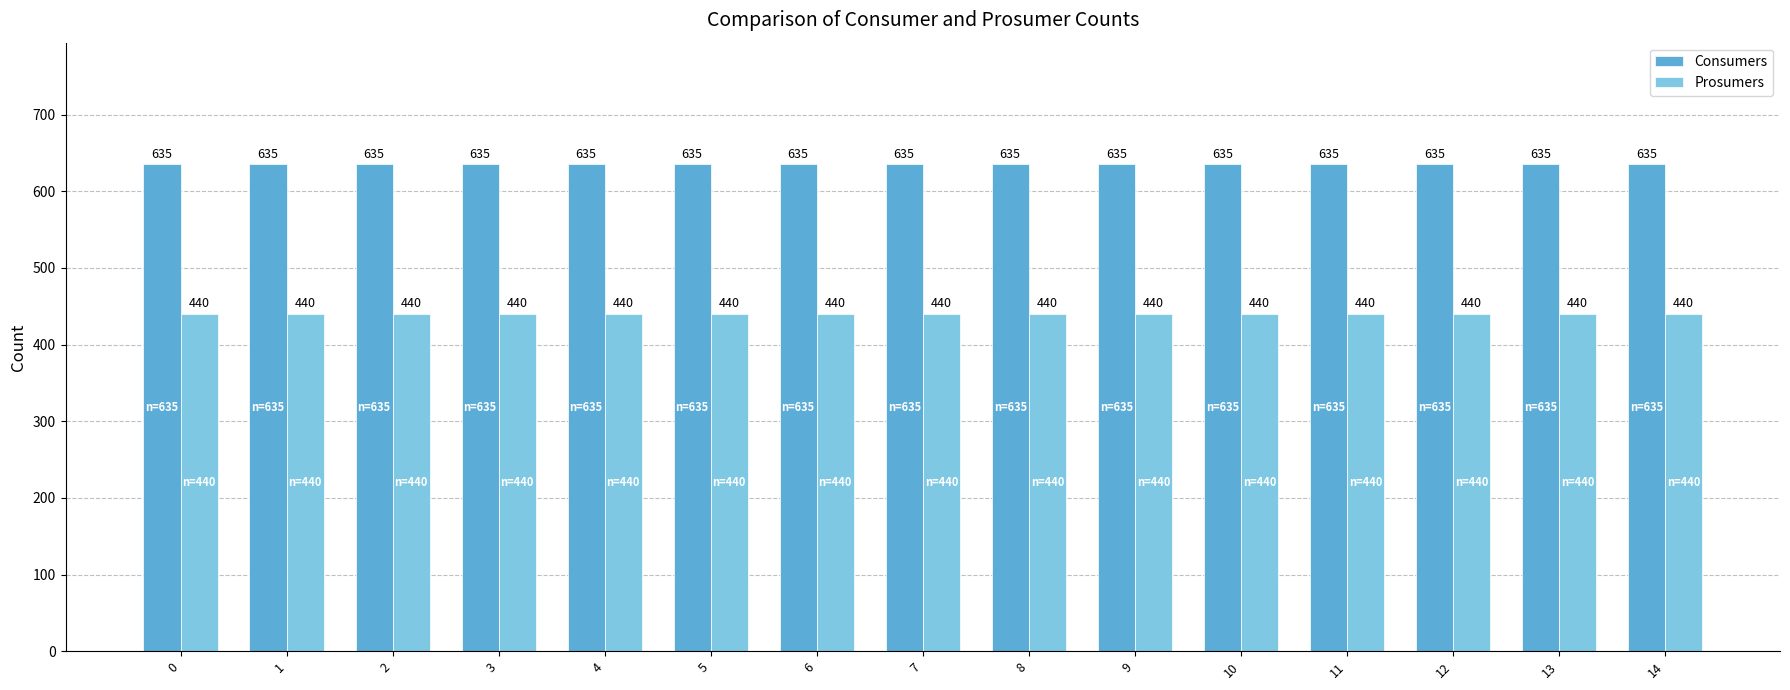

How many bars are there in each group?

2